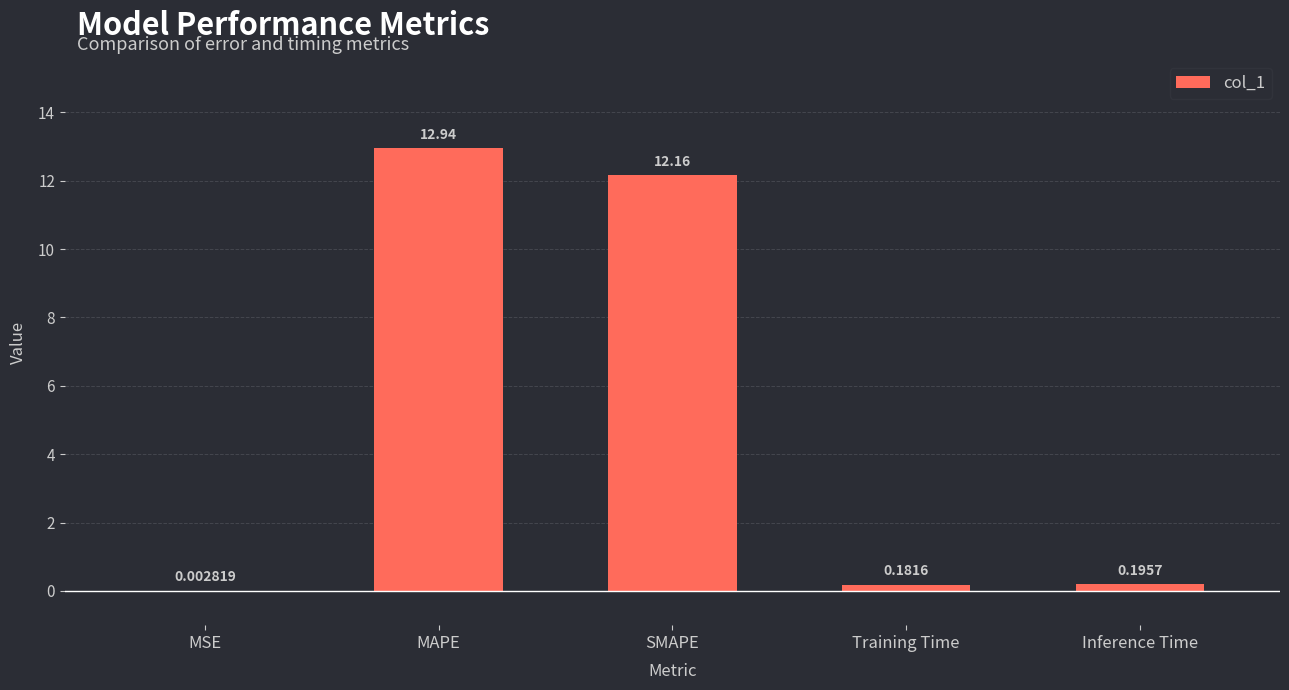

Where is the data nearest to the value 6?

Inference Time